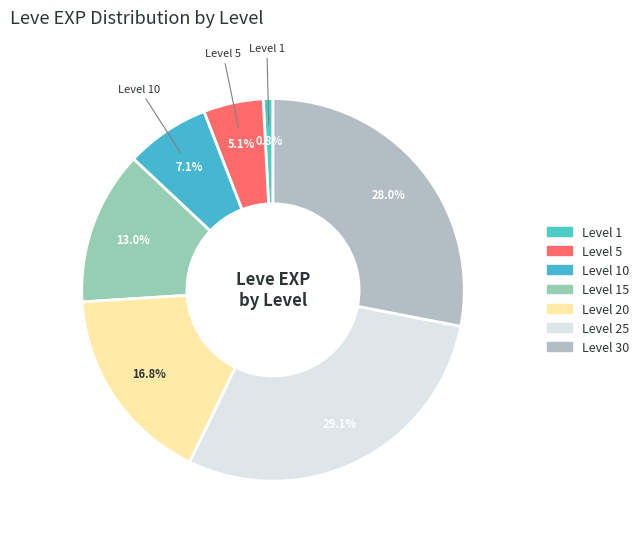

How many segments does this pie chart have?

7